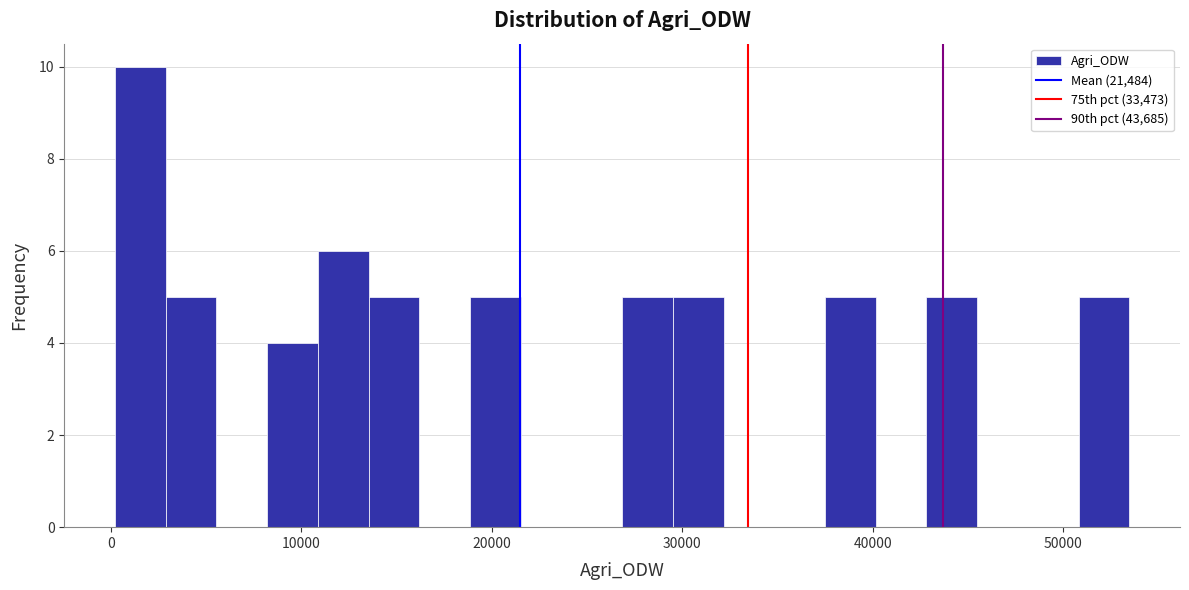

Around what value on the x-axis is the tallest bar? Give the approximate position of its centre, as read against the axis.

2000